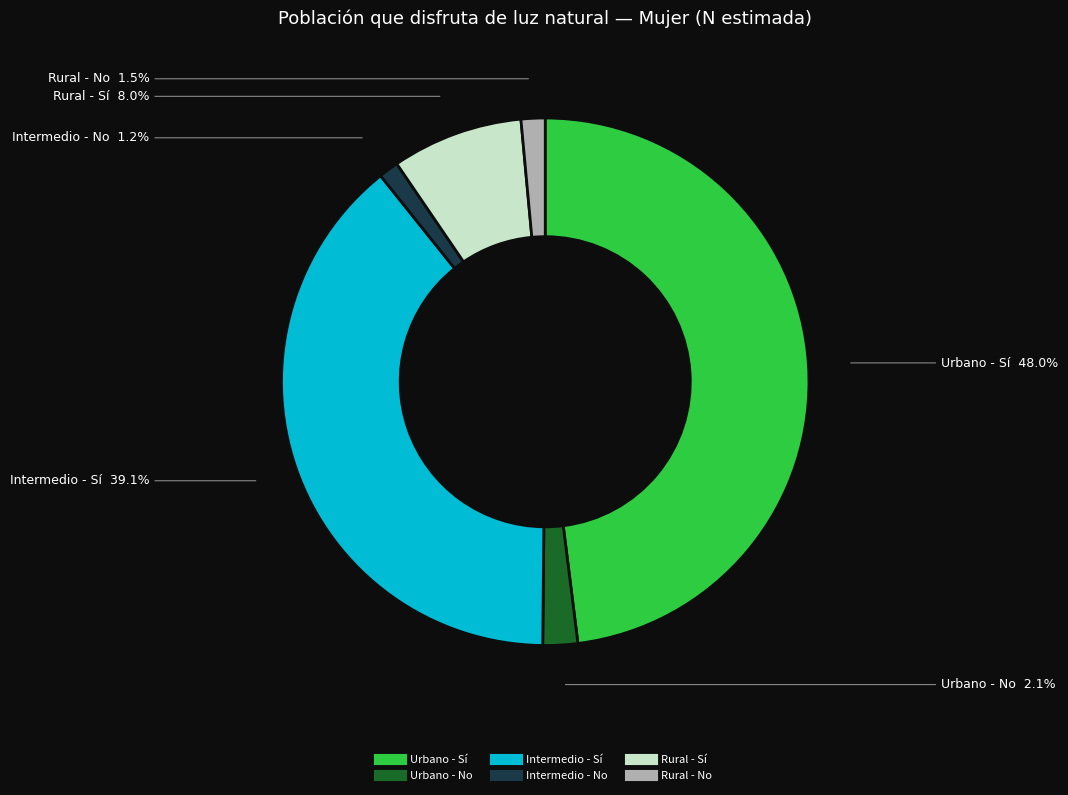

Between Intermedio - No and Urbano - No, which is larger?

Urbano - No